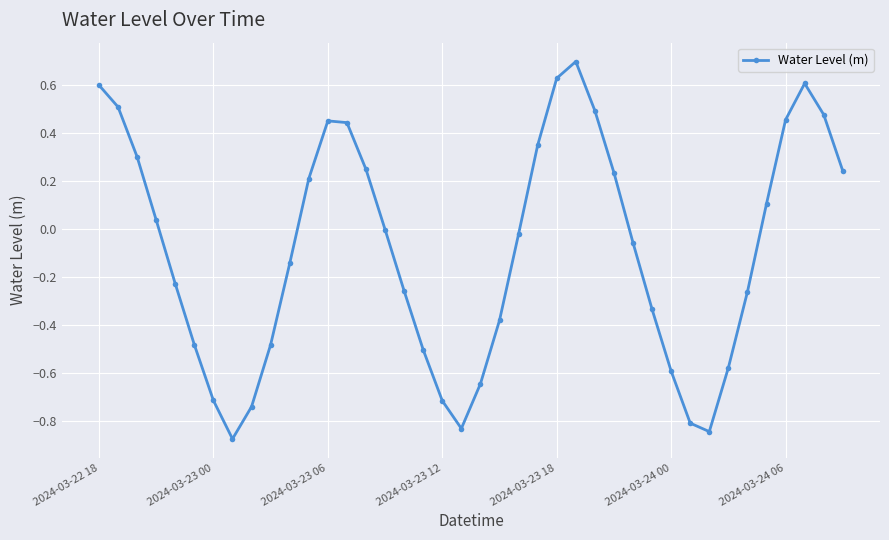

How many distinct data groups are displayed?

1